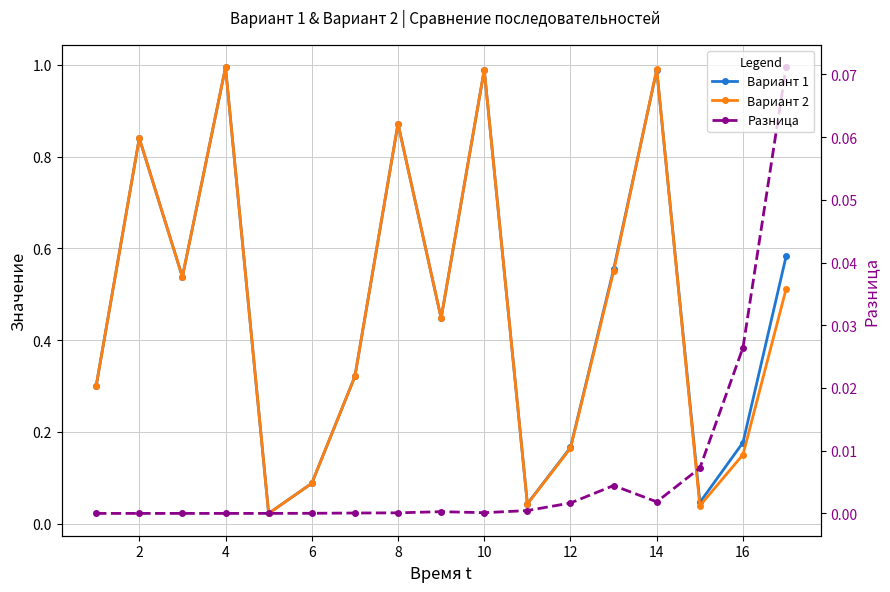

Which series has the largest range (max minus min)?

Вариант 2